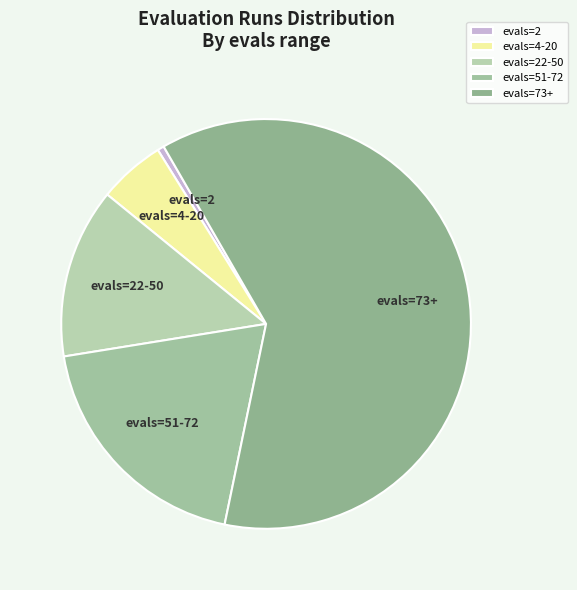

Is the sum of evals=2 and evals=4-20 greater than half?

No